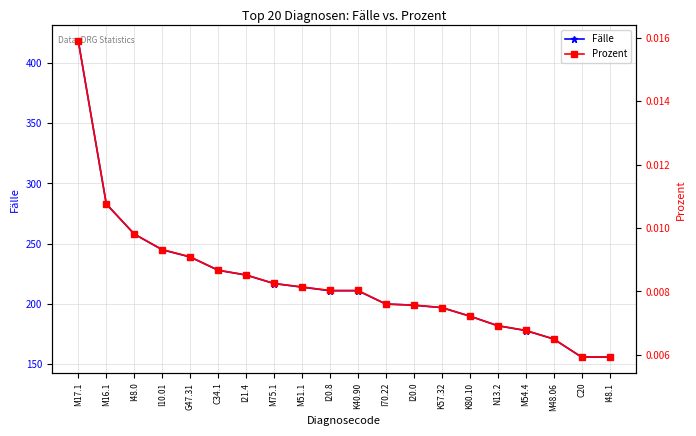

What are all the series names shown in the legend?

Fälle, Prozent